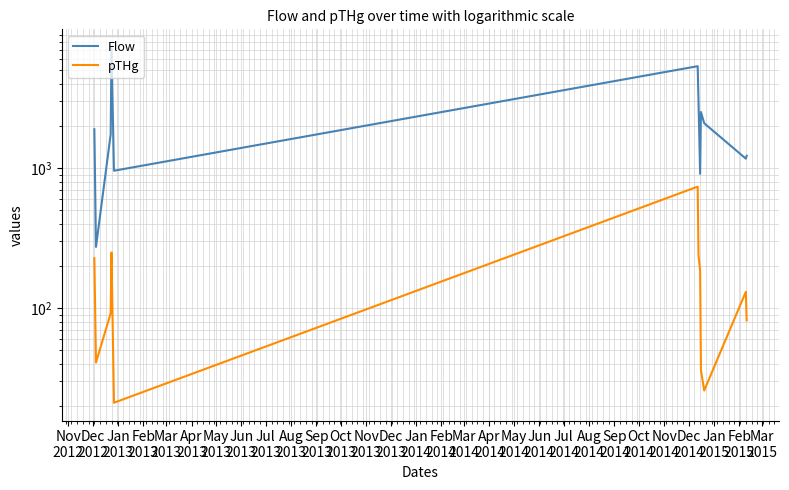

At which category does pTHg reach its first local valley?

Dec
2012